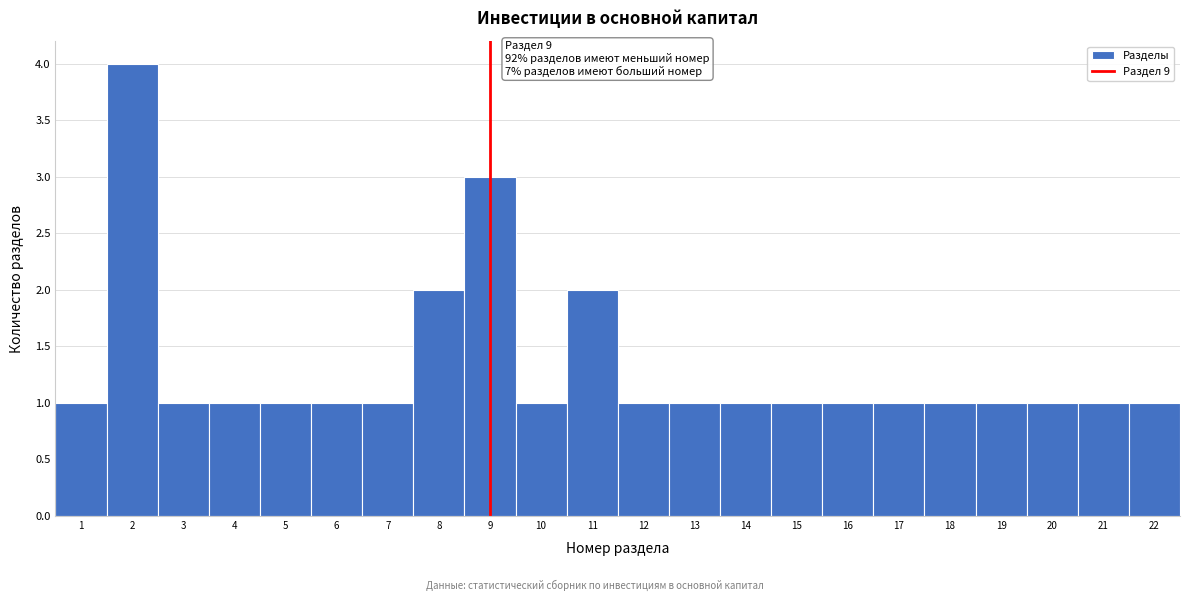

Over which range of the x-axis is the bar tallest?

1.5 to 2.5